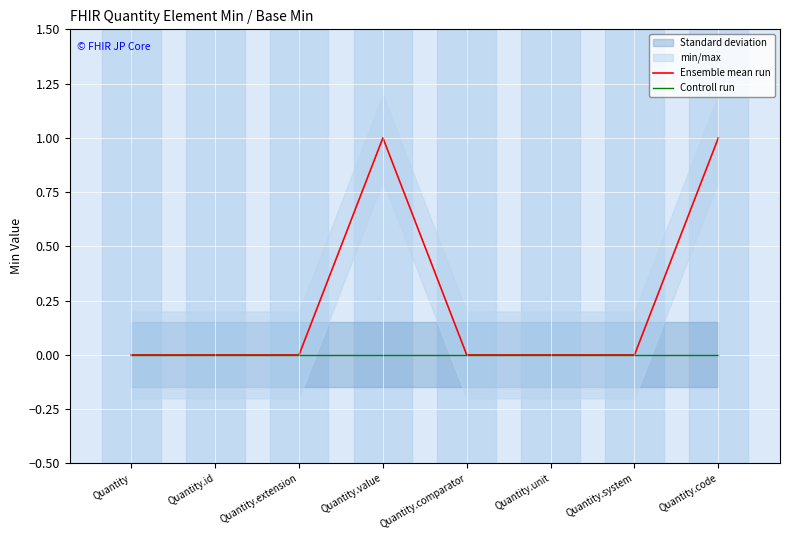

The Ensemble mean run series shows 0 at Quantity.id. True or false?

True